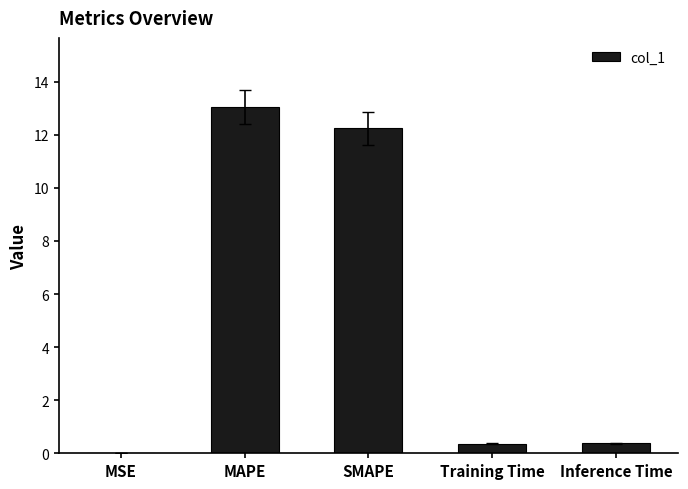

How many series are shown in this chart?

1